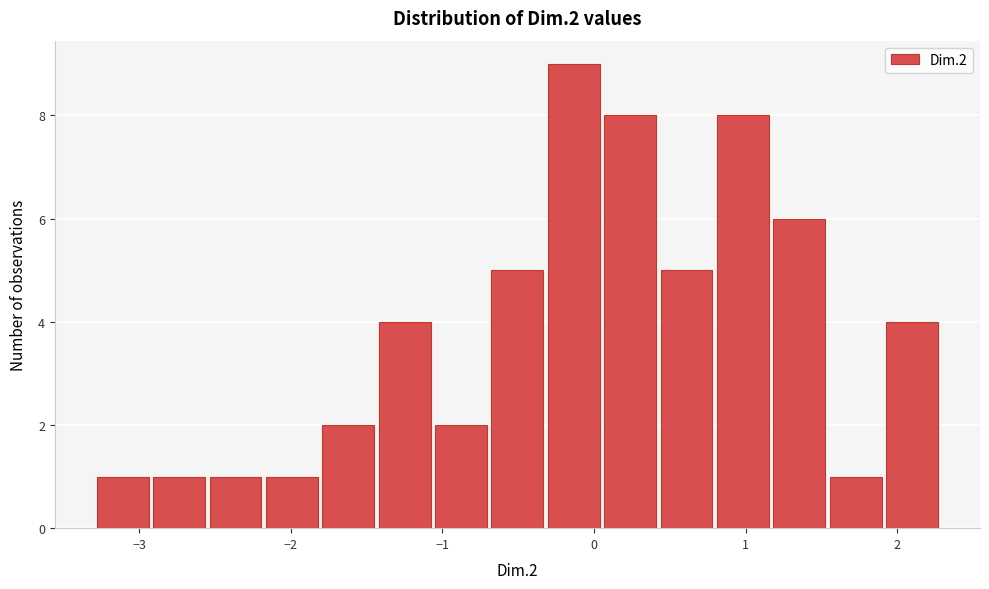

Around what value on the x-axis is the tallest bar? Give the approximate position of its centre, as read against the axis.

-0.1